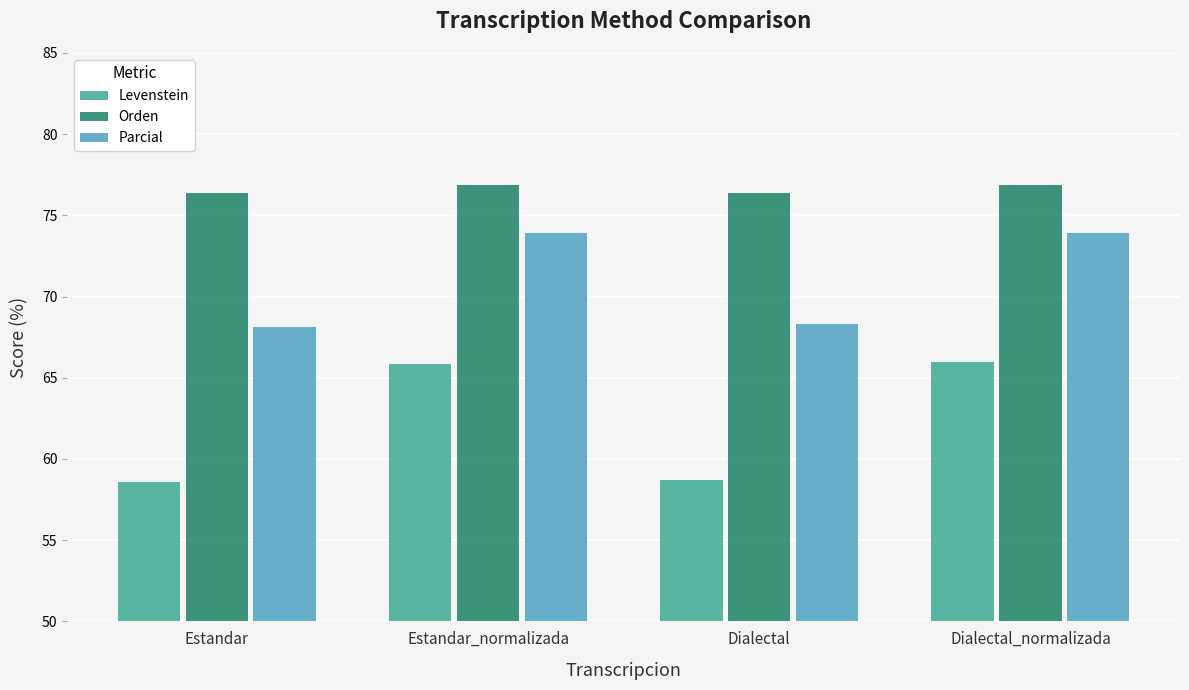

Is it true that Orden equals 30.5 at Dialectal?

False